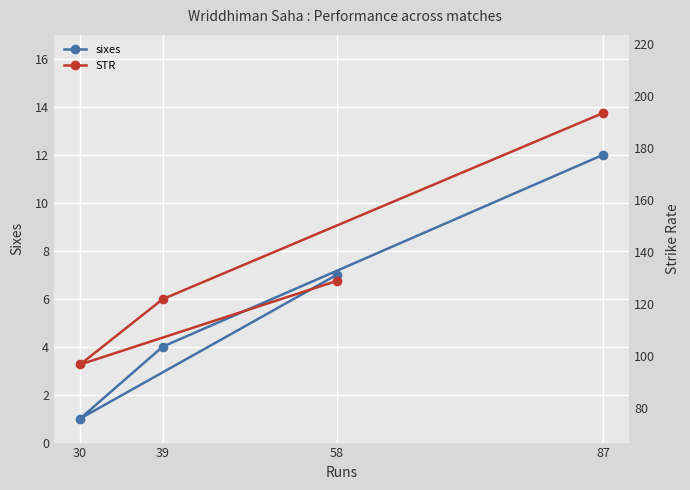

What is the value of the sixes point at the 1st from the left?

1